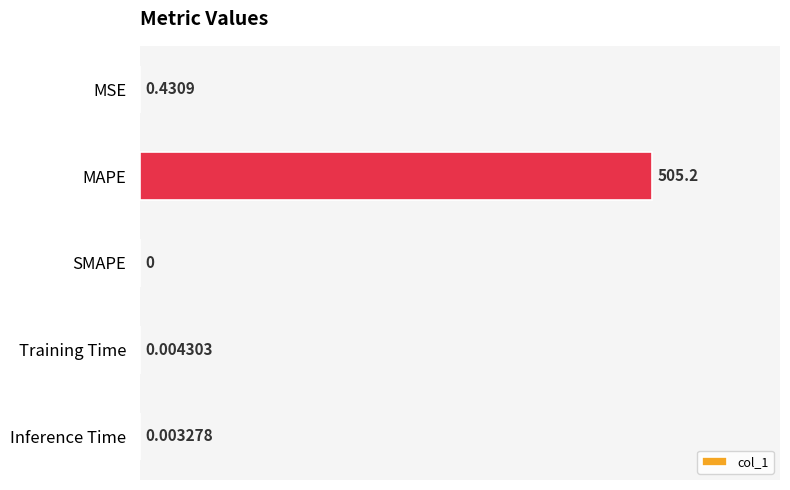

What is the sum of the values at MAPE and Training Time?

505.2